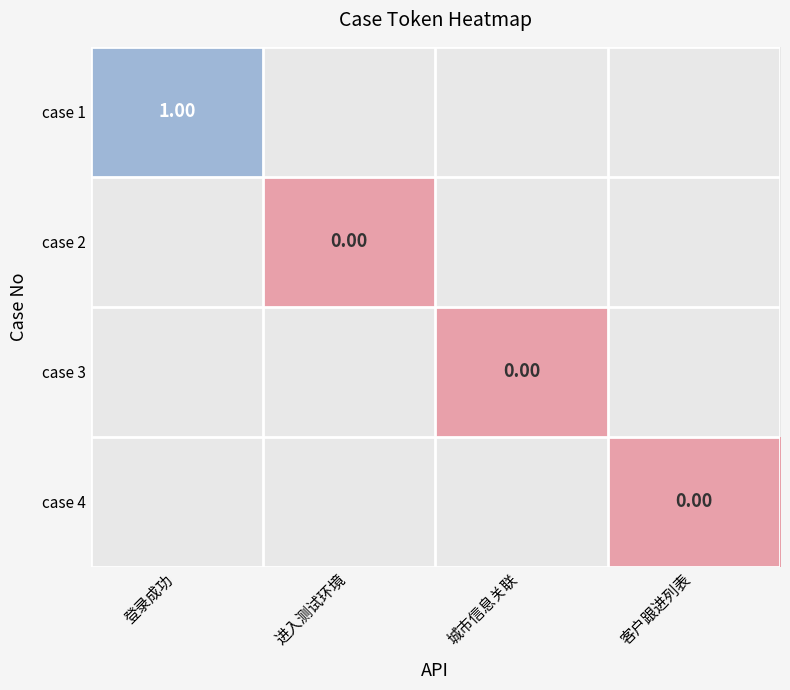

List the series in order of their peak value, highest first.

case 1, case 2, case 3, case 4